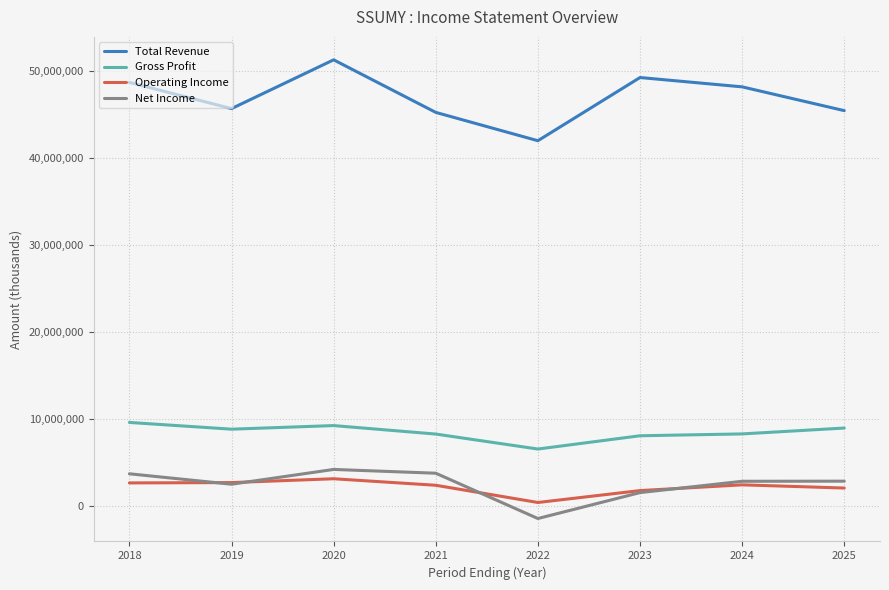

The value of Gross Profit at 2024 is 8331300. True or false?

True